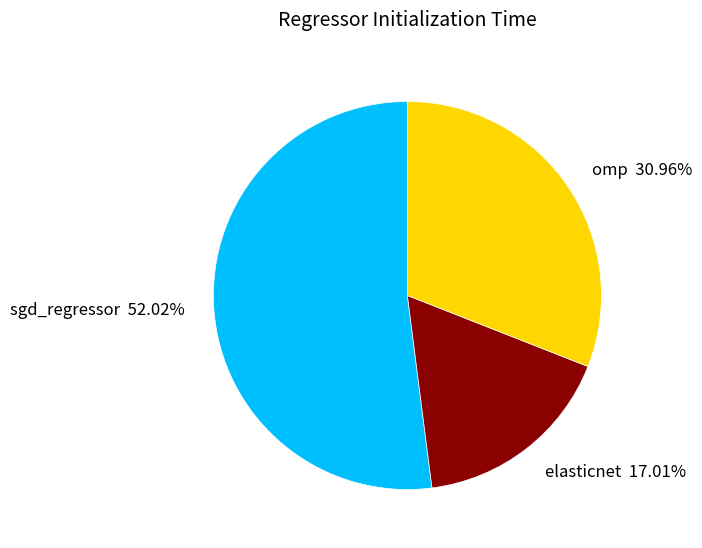

To the nearest percent, what percentage of the pie is elasticnet?

17%